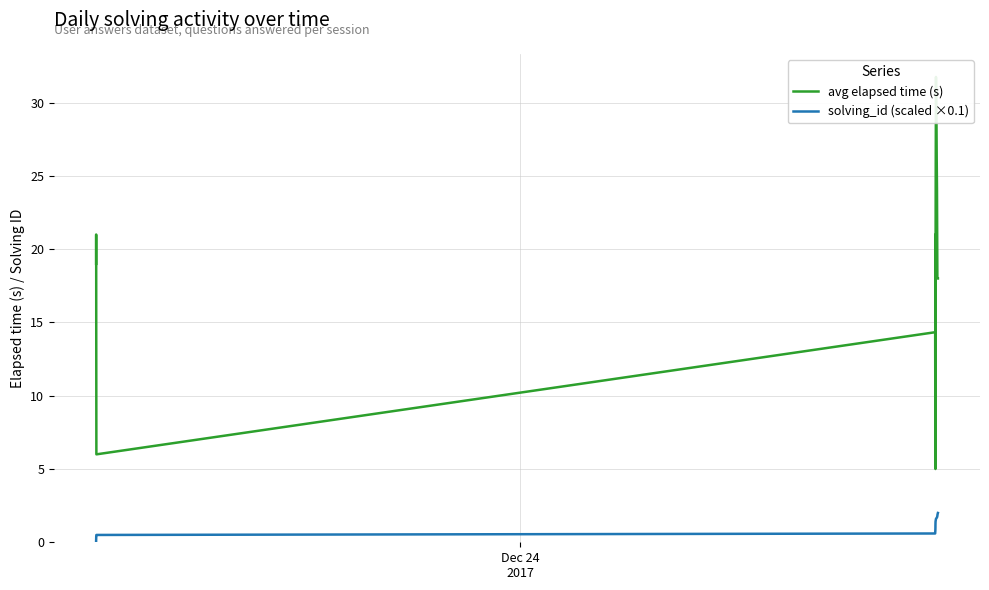

How many values in the solving_id (scaled ×0.1) series exceed 1?

10